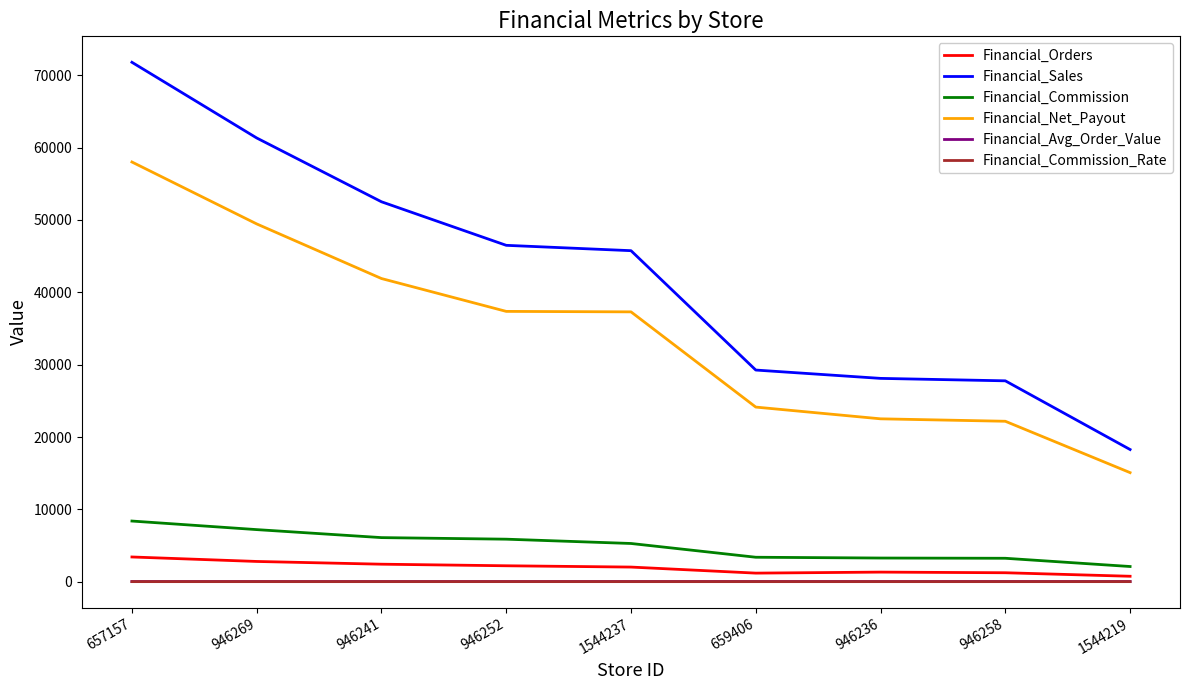

Which label corresponds to the largest value in the chart?

657157